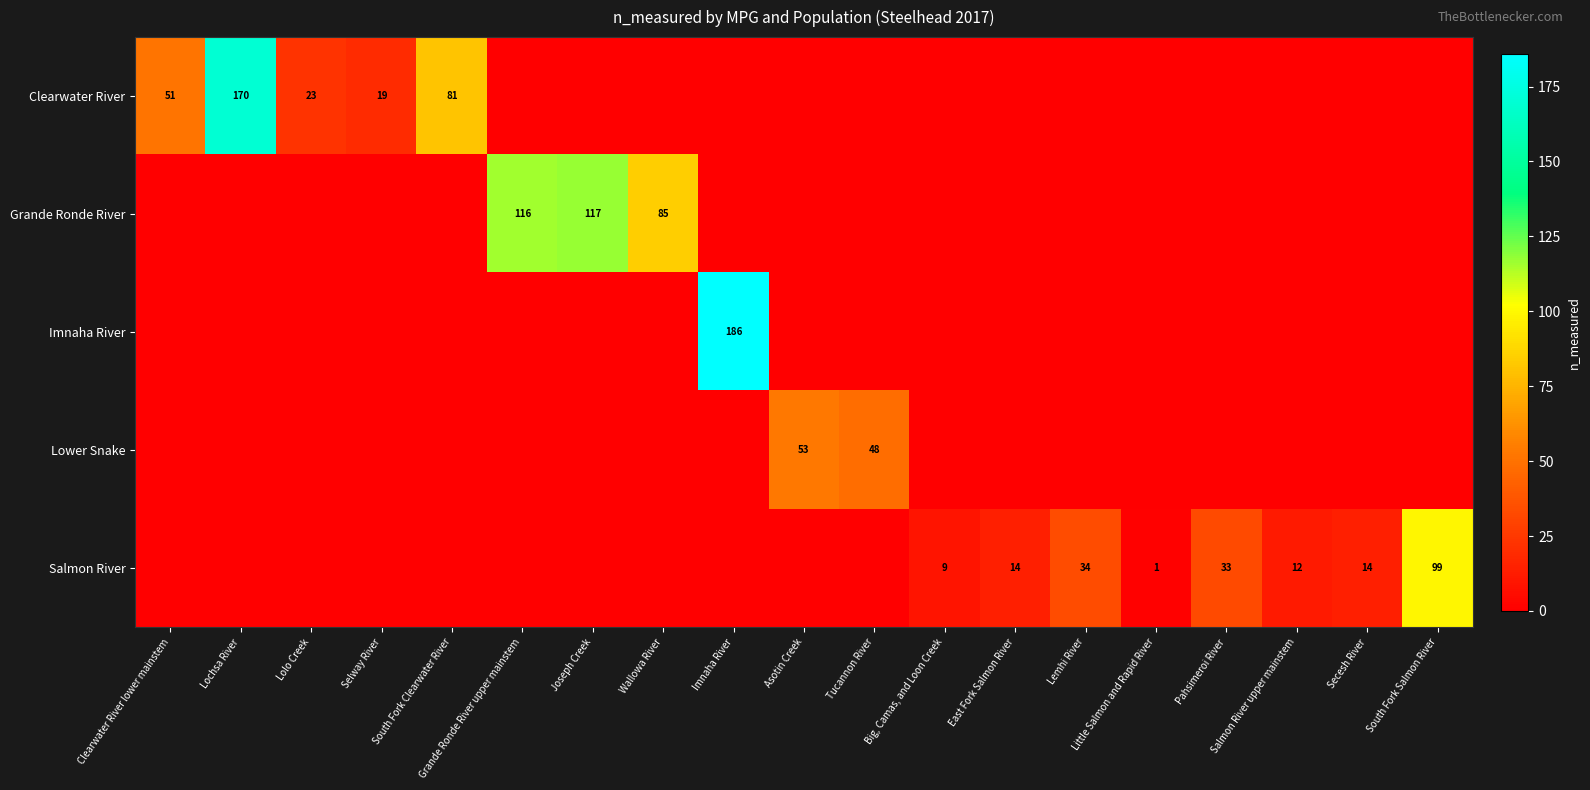

What is the sum of all Clearwater River values?

344